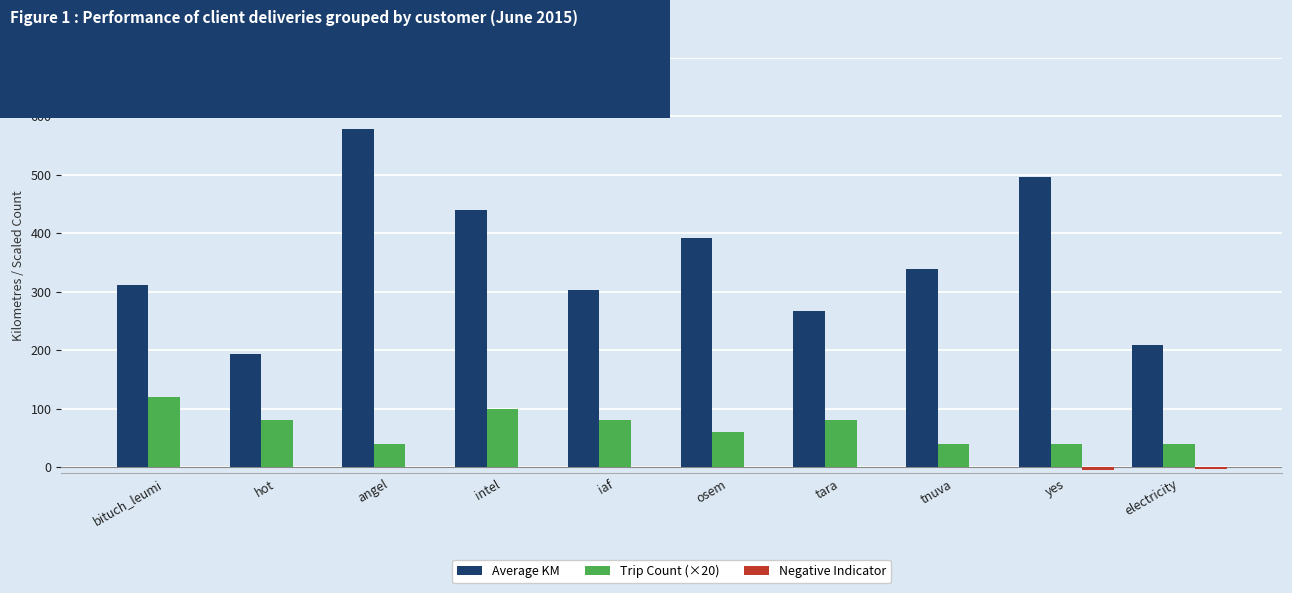

Which series changed the most between hot and iaf?

Average KM